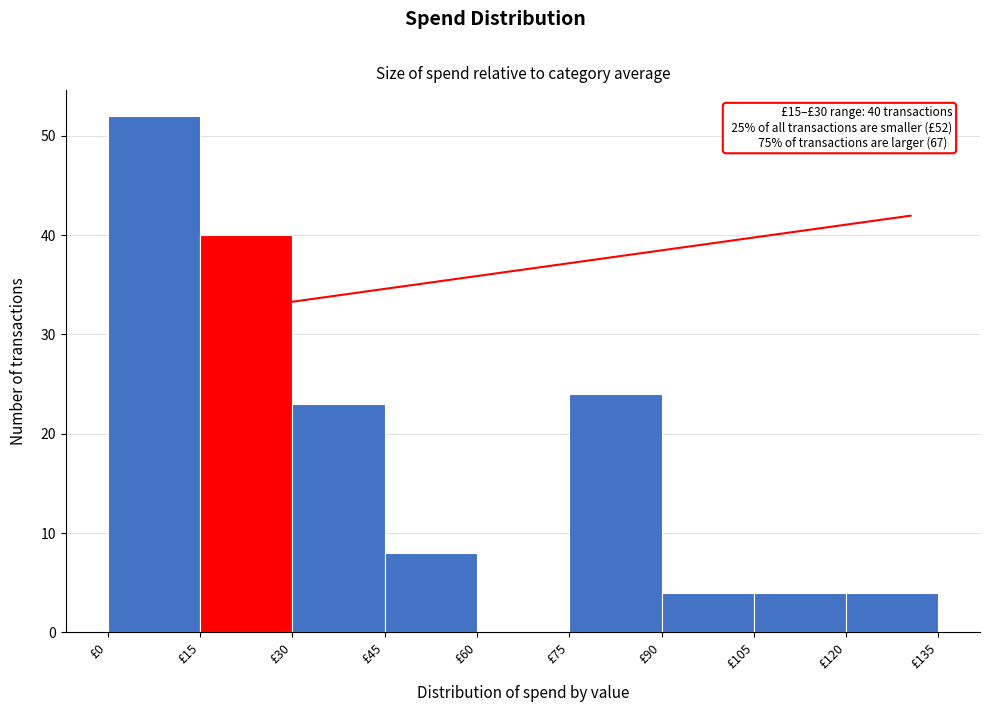

Over which range of the x-axis is the bar tallest?

0 to 15